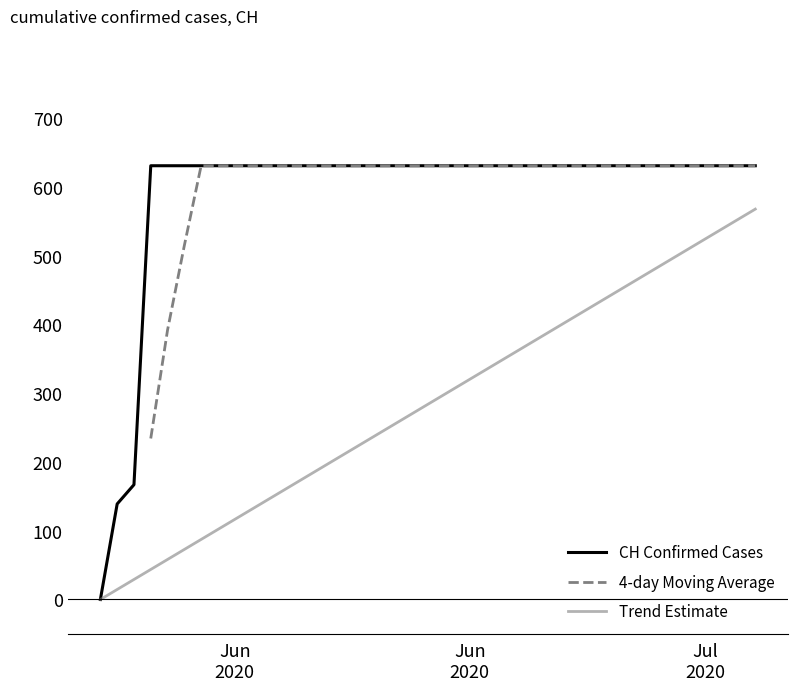

Is it true that Trend Estimate equals 529.5 at 24?

False